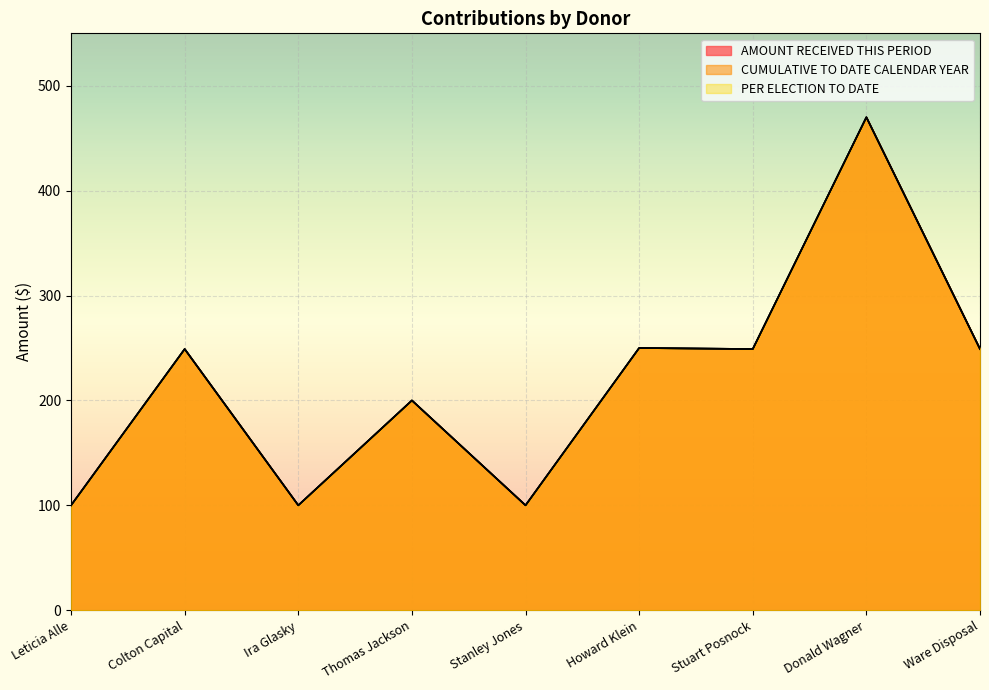

Reading left to right, extract all data points from this chart.

AMOUNT RECEIVED THIS PERIOD: Leticia Alle=100	Colton Capital=249	Ira Glasky=100	Thomas Jackson=200	Stanley Jones=100	Howard Klein=250	Stuart Posnock=249	Donald Wagner=470	Ware Disposal=249
CUMULATIVE TO DATE CALENDAR YEAR: Leticia Alle=100	Colton Capital=249	Ira Glasky=100	Thomas Jackson=200	Stanley Jones=100	Howard Klein=250	Stuart Posnock=249	Donald Wagner=470	Ware Disposal=249
PER ELECTION TO DATE: Leticia Alle=100	Colton Capital=249	Ira Glasky=100	Thomas Jackson=200	Stanley Jones=100	Howard Klein=250	Stuart Posnock=249	Donald Wagner=470	Ware Disposal=249